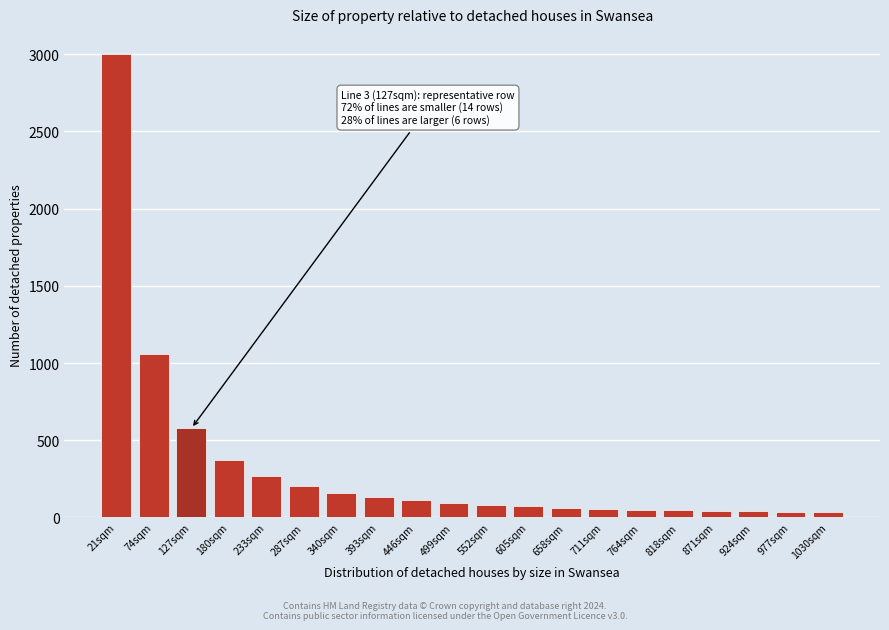

Where is the data nearest to the value 1516?

74sqm